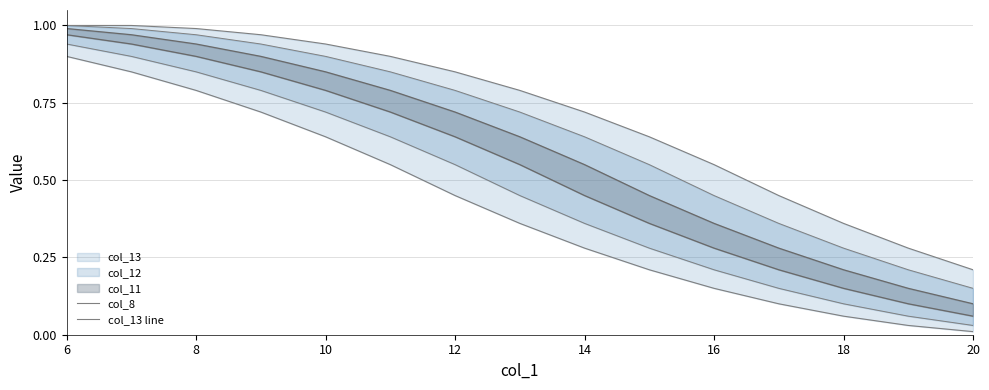

How many lines are shown in the chart?

2